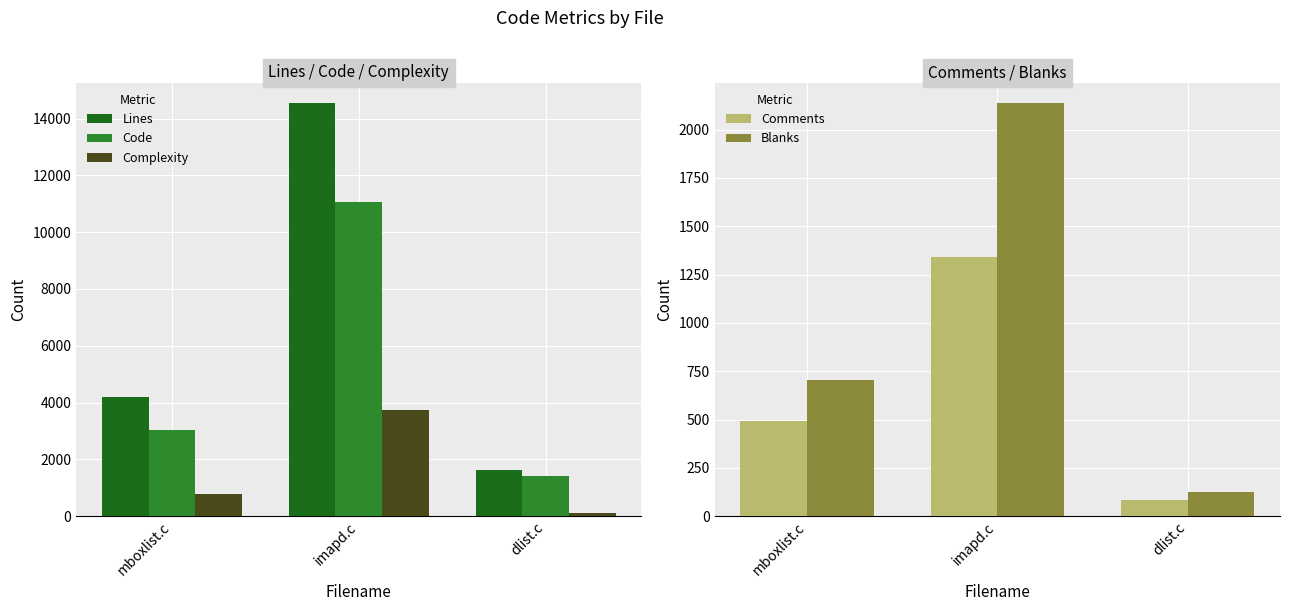

True or false: Lines has a value of 1027 at dlist.c.

False